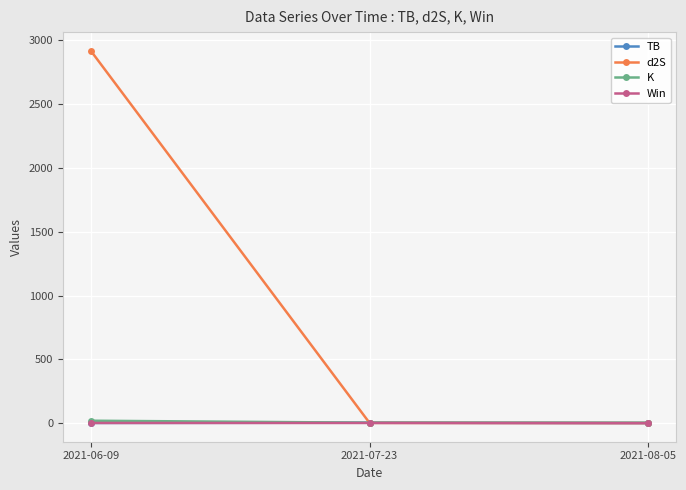

At which category is the sum across all series the highest?

2021-06-09